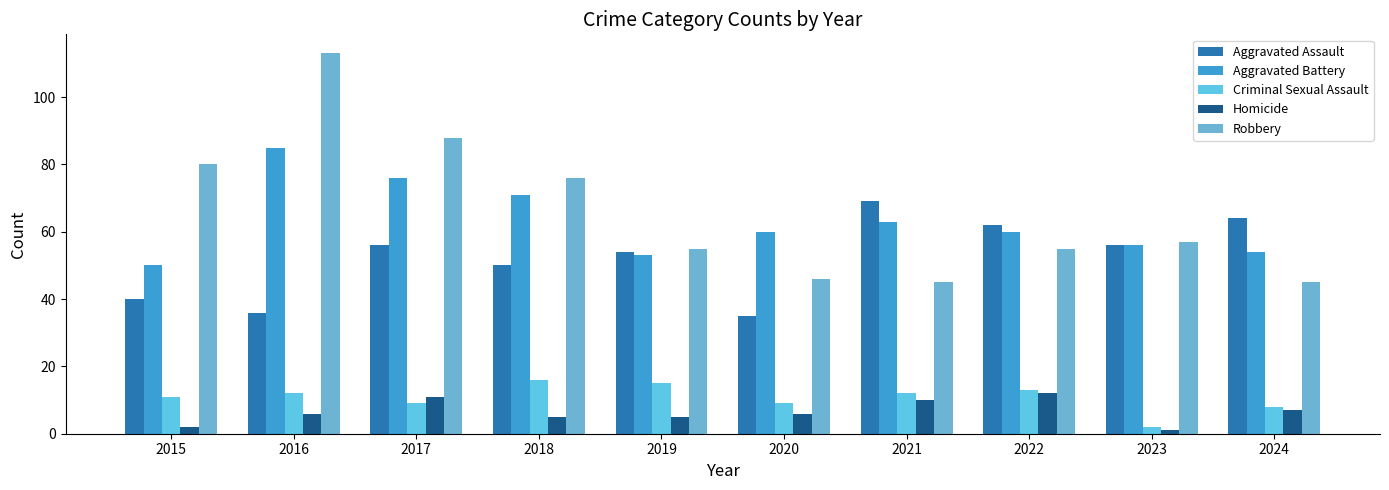

What is the difference between the highest and lowest values at 2018?

71